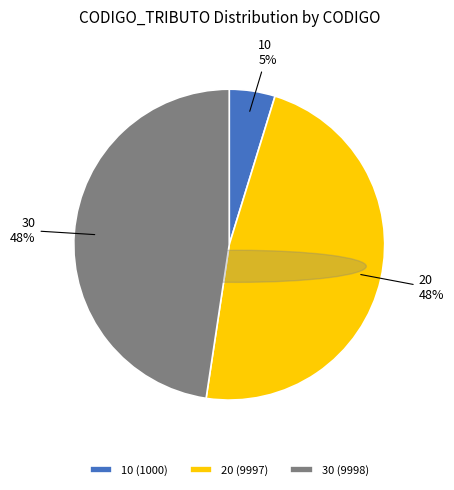

To the nearest percent, what is the average slice percentage?

33%